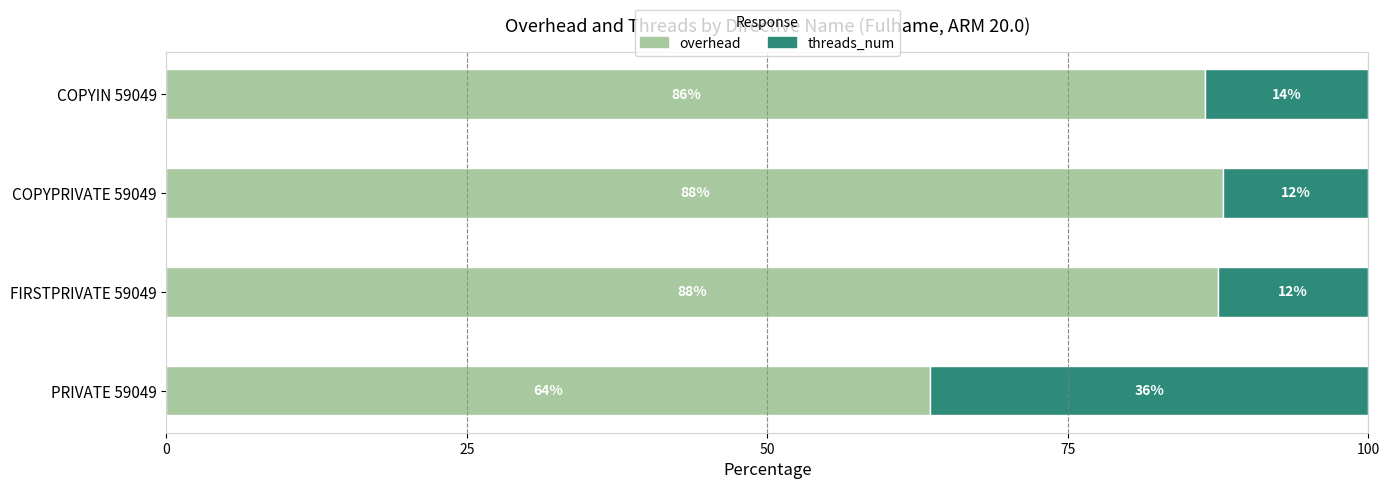

Which series has the largest total across all categories?

overhead